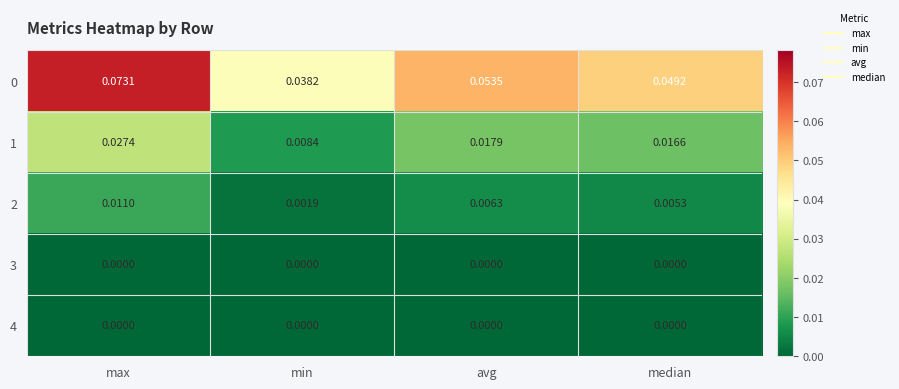

Which category has the lowest value in the 1 series?

min